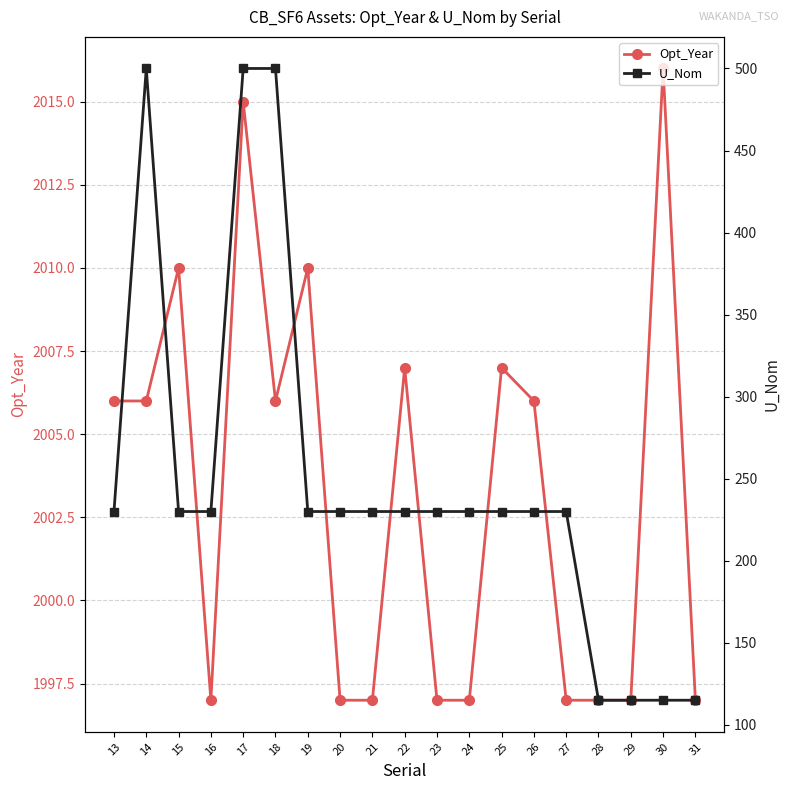

Which series has the largest total across all categories?

Opt_Year